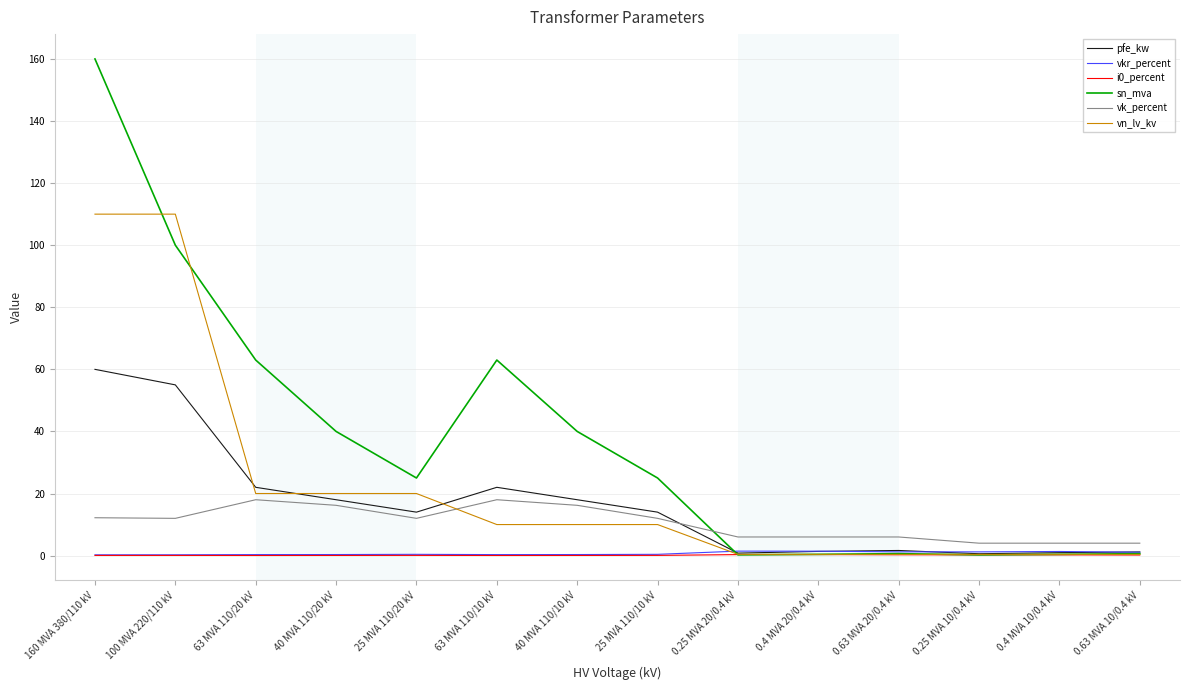

How many categories are shown in the chart?

14